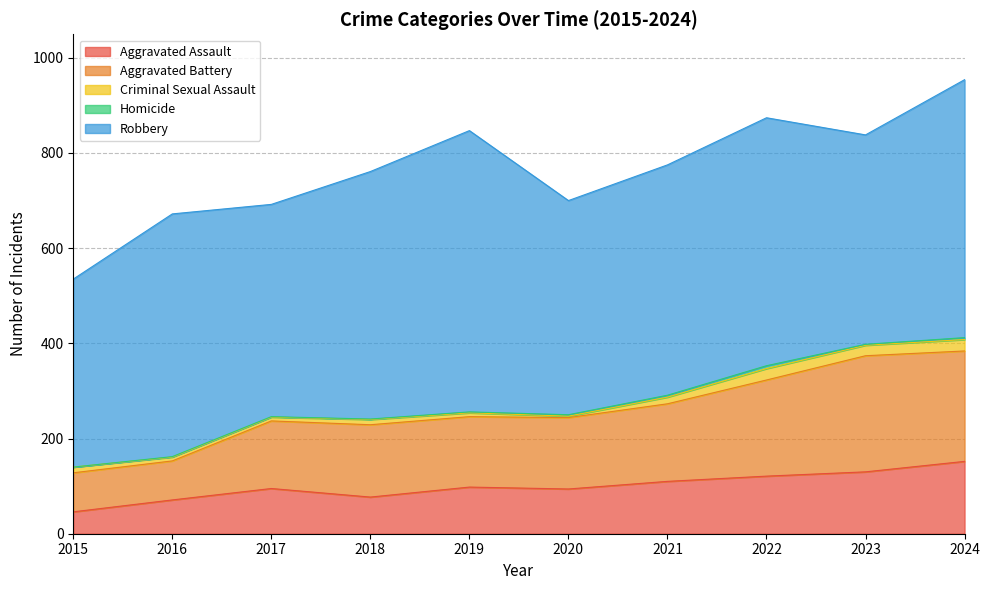

At which label does Robbery reach its minimum?

2015